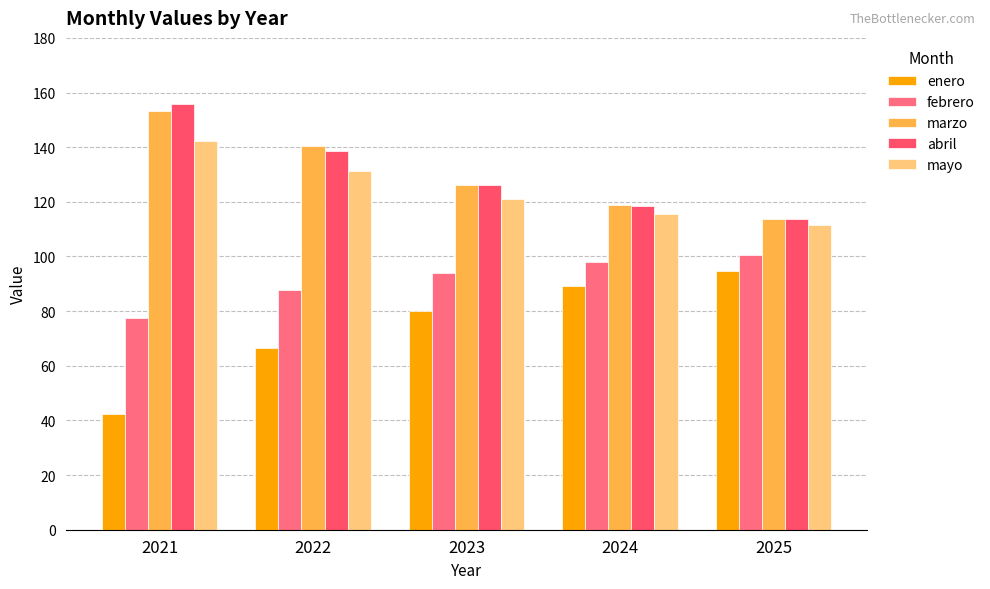

At which category is the sum across all series the highest?

2021